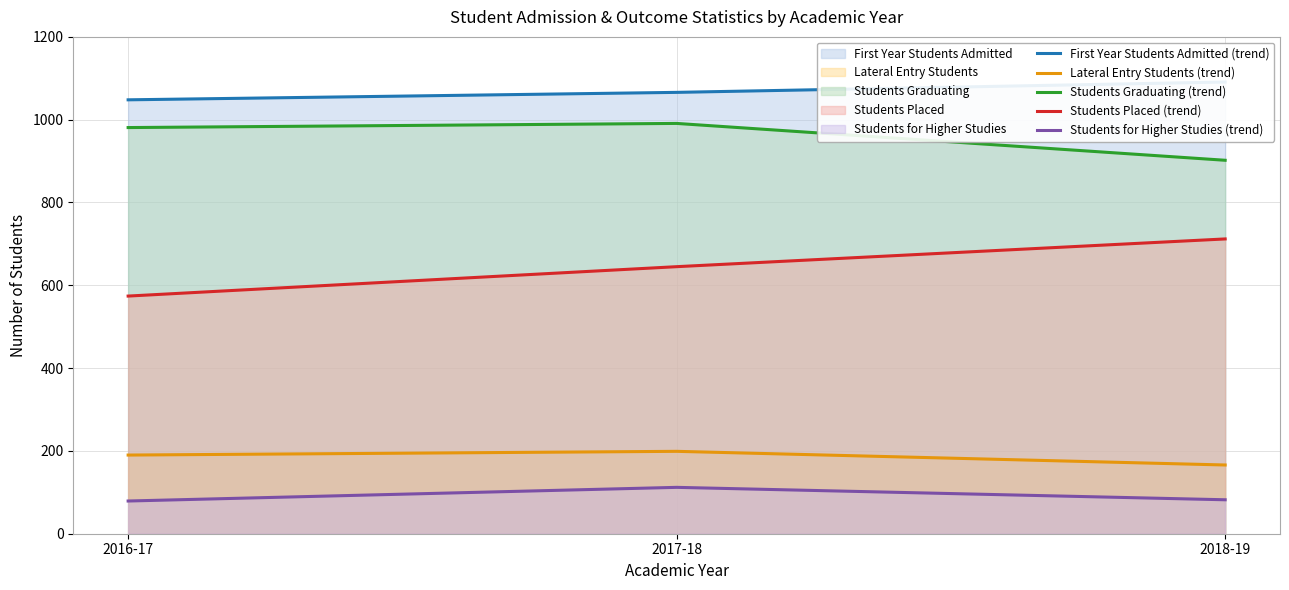

What is the sum of the Lateral Entry Students (trend) values at 2016-17 and 2018-19?

356